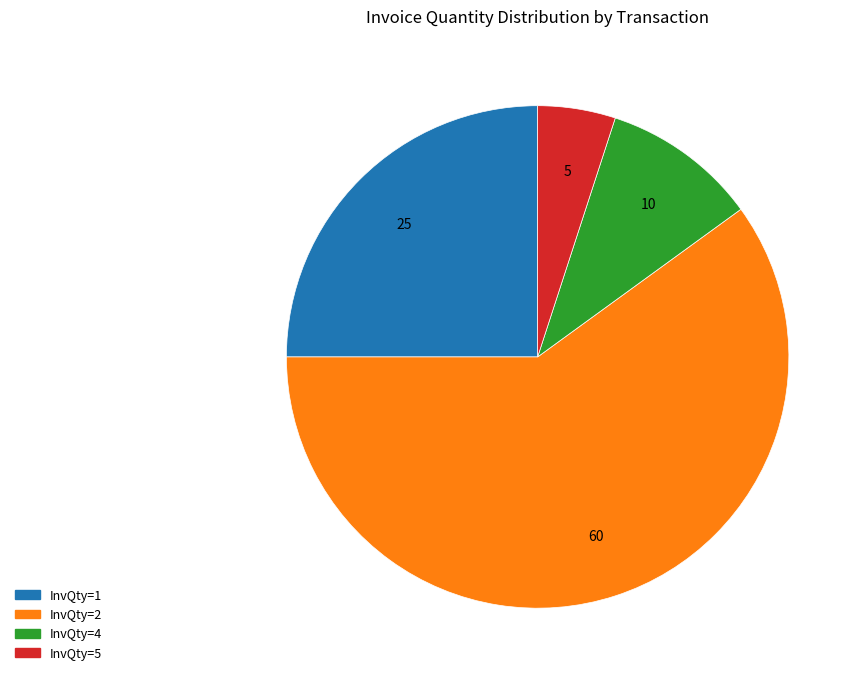

How many slices are in this pie chart?

4